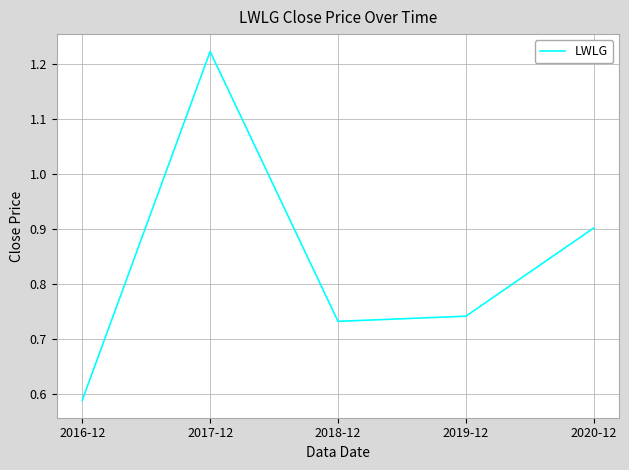

How many interior local valleys (lower than both neighbors) does the data have?

1